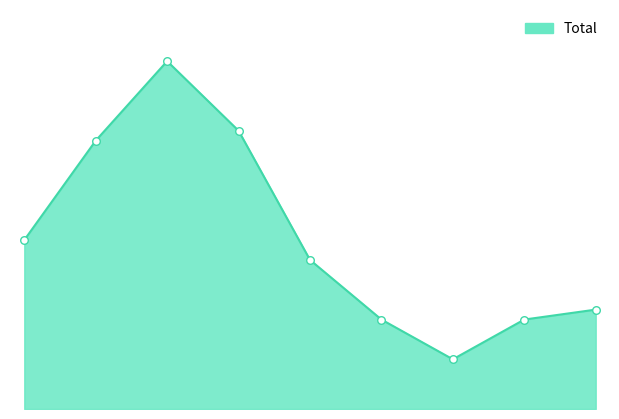

Does the chart have visible grid lines?

No